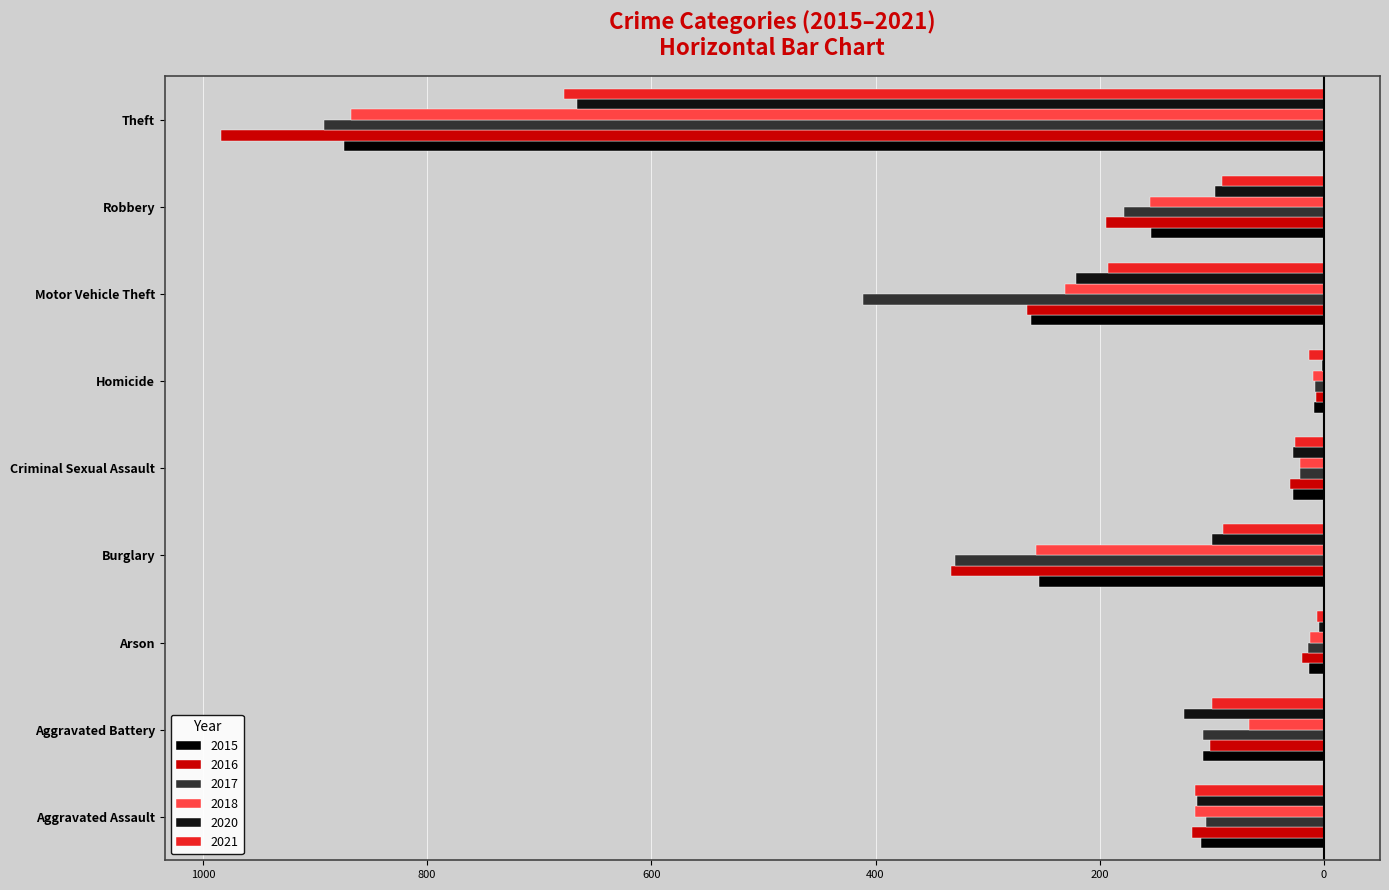

What are all the series names shown in the legend?

2015, 2016, 2017, 2018, 2020, 2021